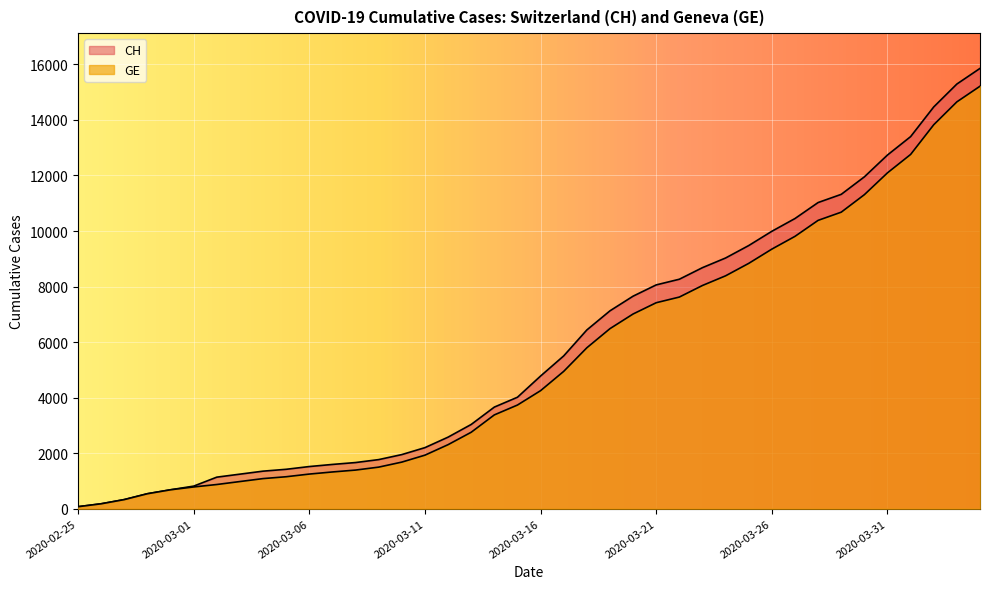

What are all the series names shown in the legend?

CH, GE